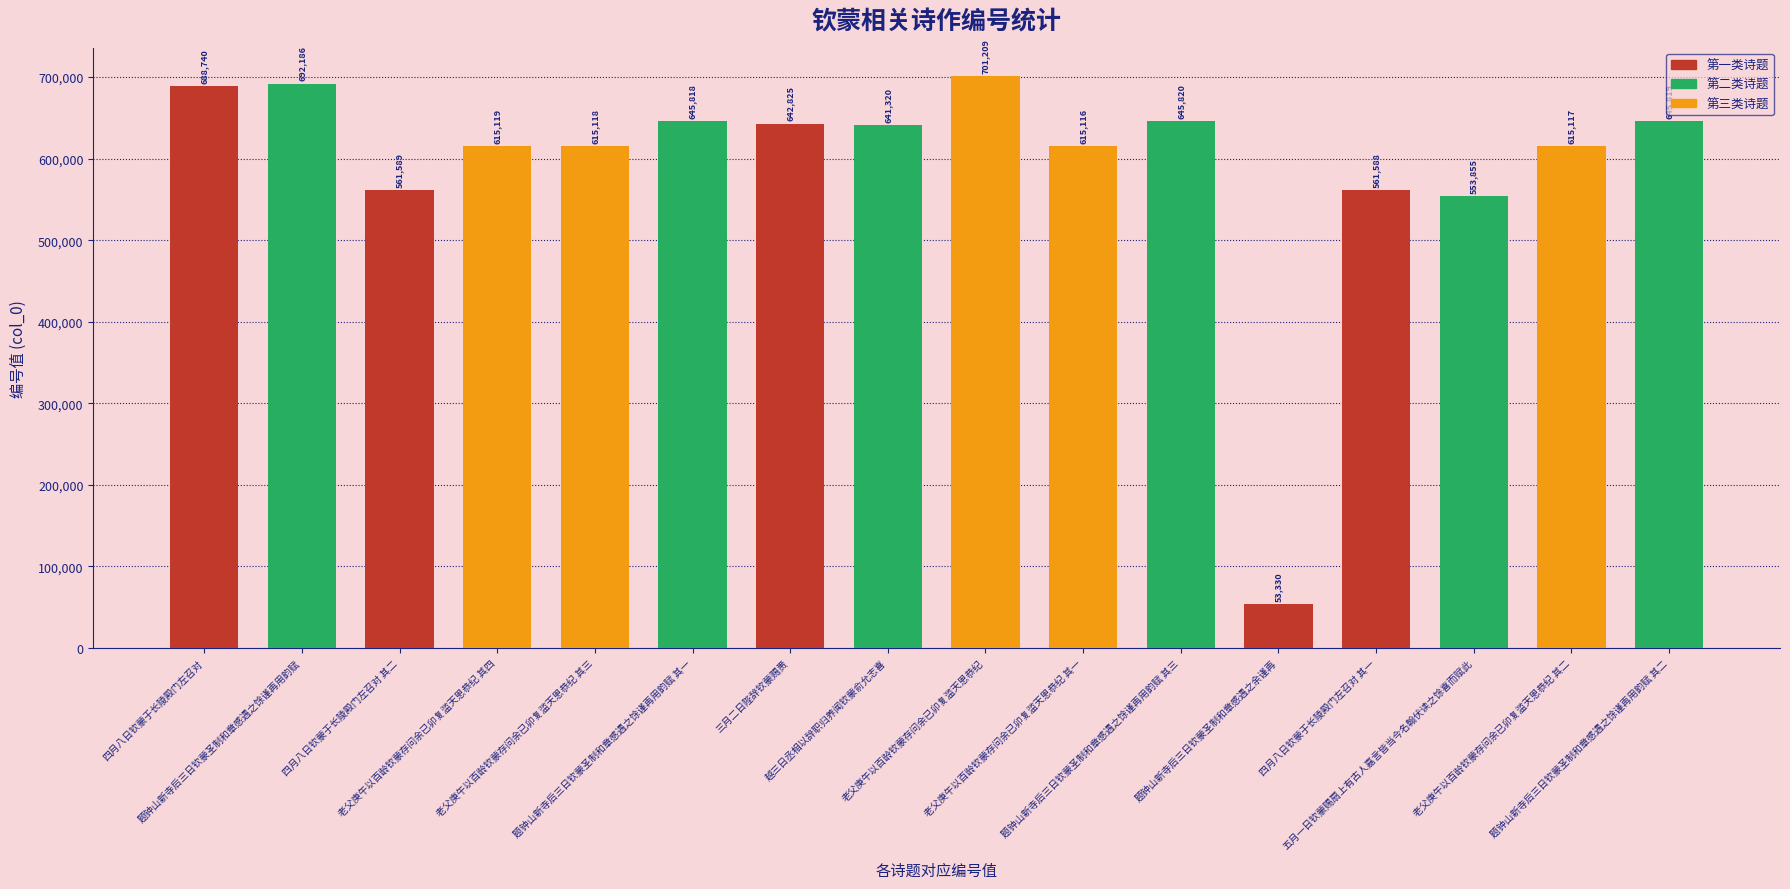

Are the bars horizontal?

No